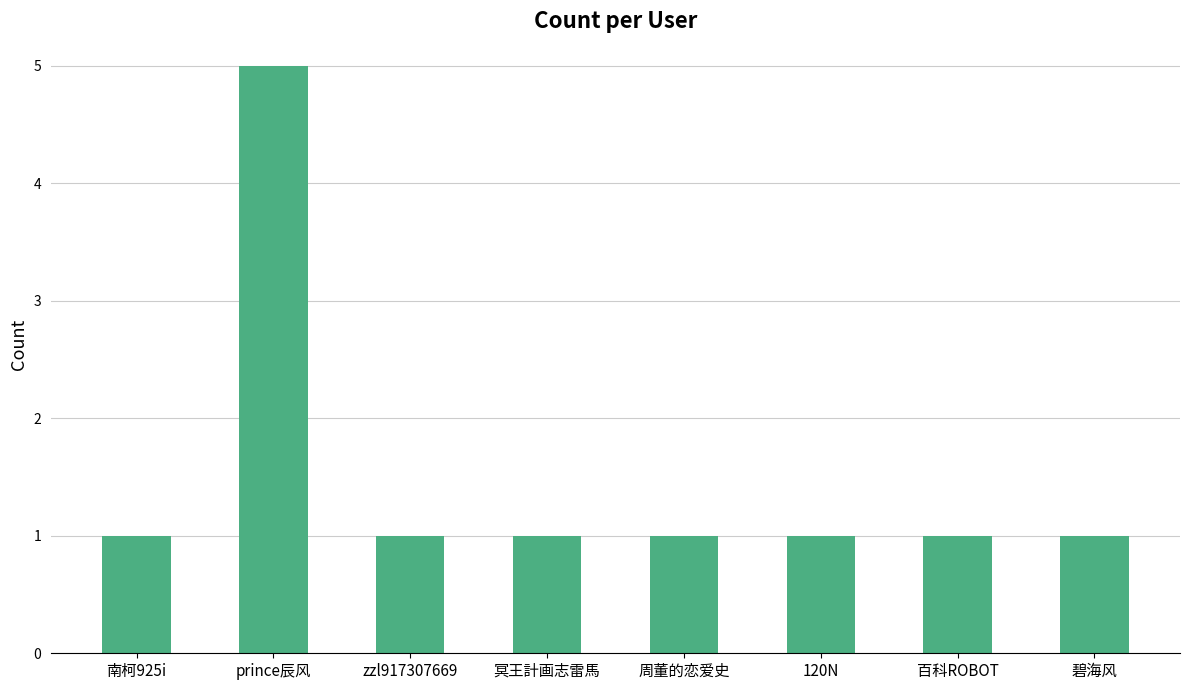

How many distinct data groups are displayed?

1